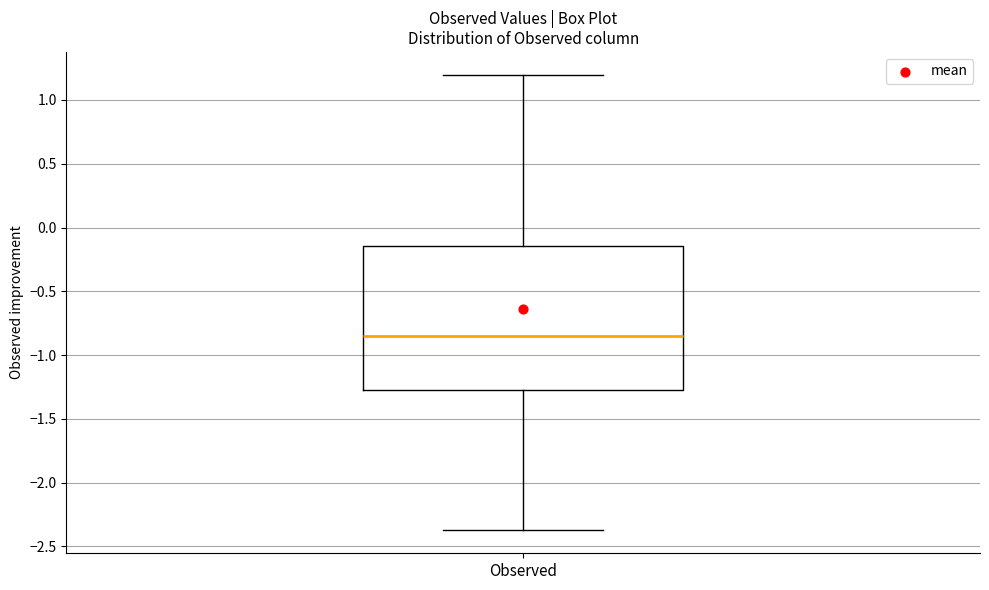

Read this box plot against the y-axis: the position of the median line, the range covered by the box, and the ends of both whiskers. The values are not printed on the chart, so give them approximately, as read against the axis.

median -0.85, box -1.25 to -0.15, whiskers -2.35 to 1.20